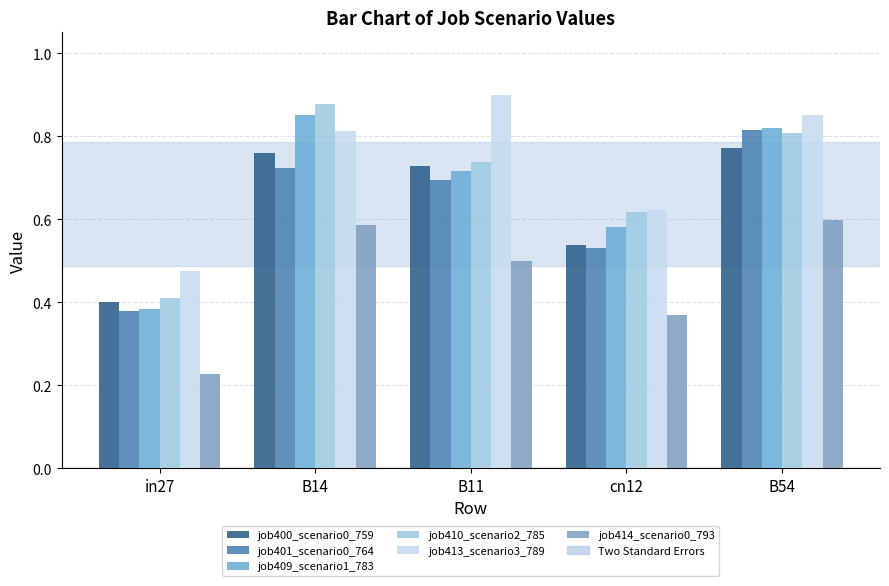

What is the minimum value for job410_scenario2_785?

0.4